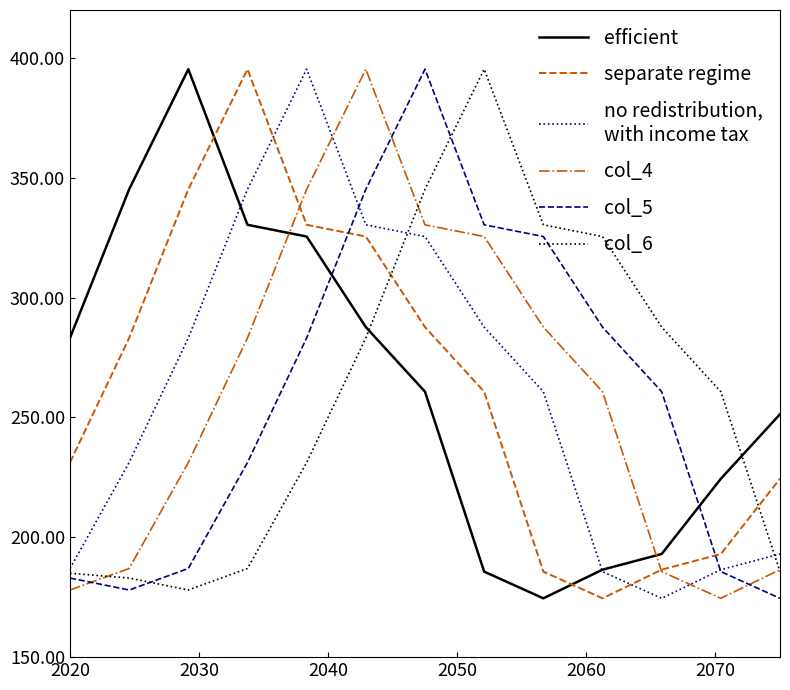

What is the minimum value shown in the chart?

174.5